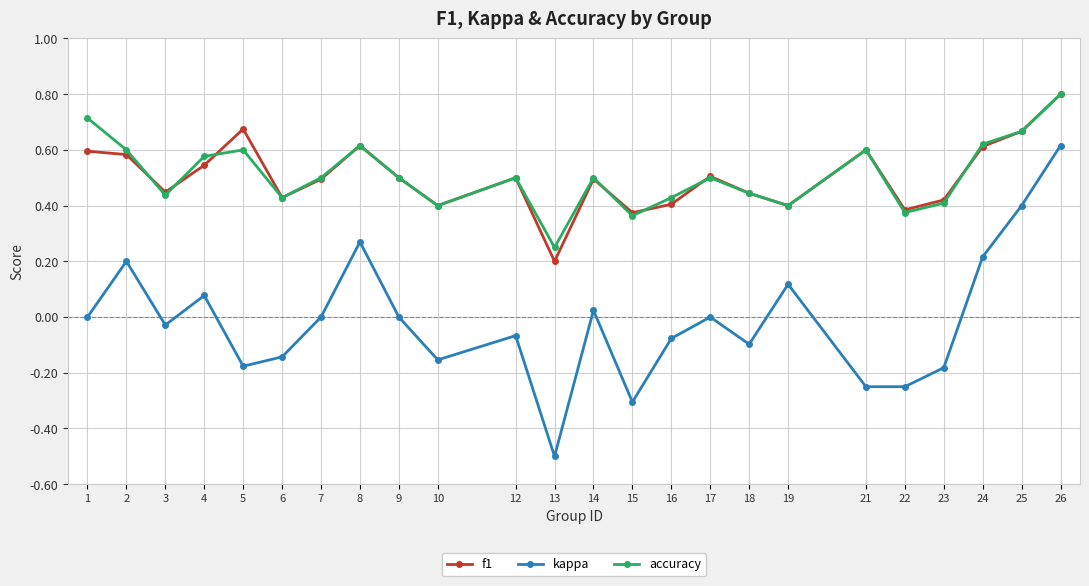

What is the minimum value shown in the chart?

-0.5